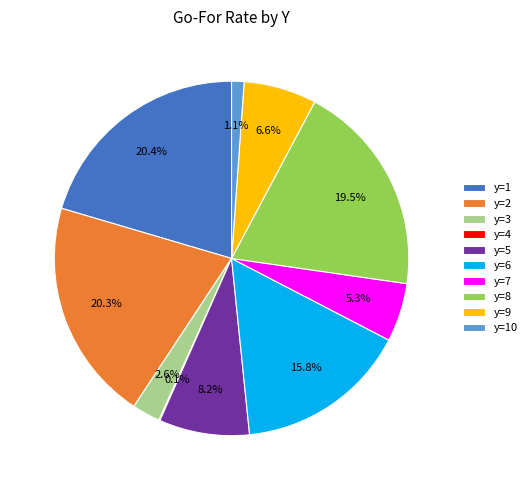

Is the sum of y=8 and y=2 greater than half?

No